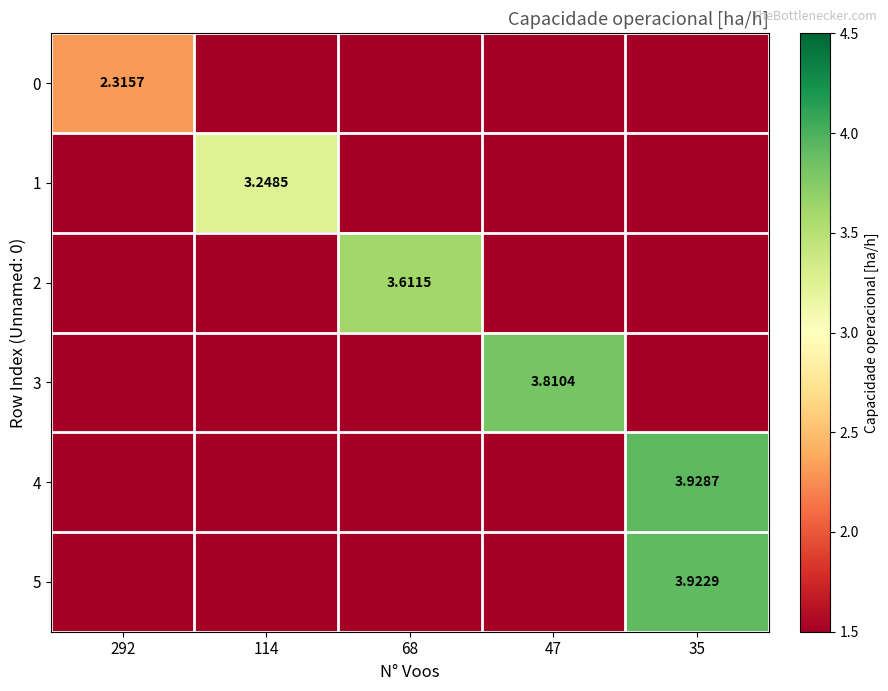

Which series changed the most between 114 and 68?

2